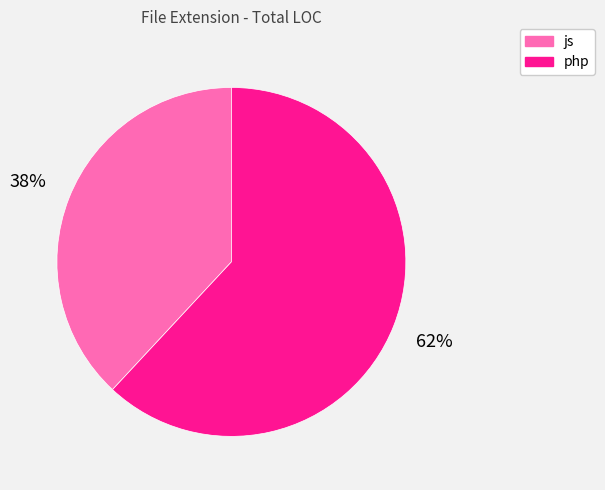

How many slices are in this pie chart?

2